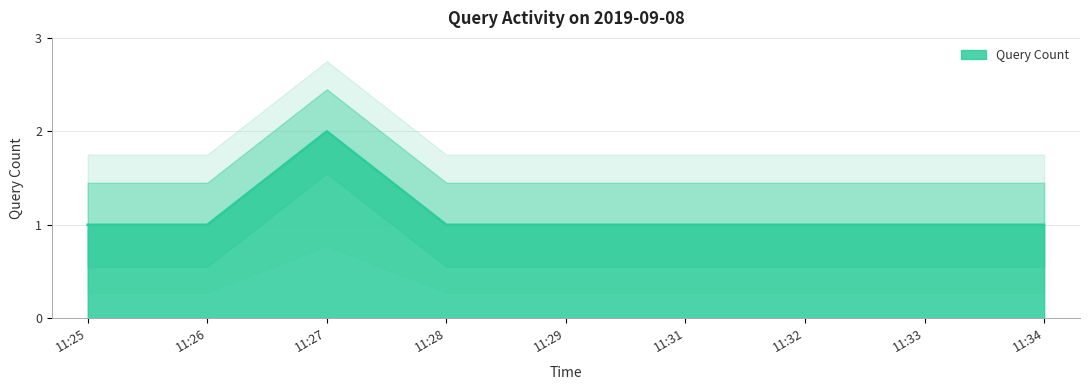

Between 11:32 and 11:28, which is larger?

11:32